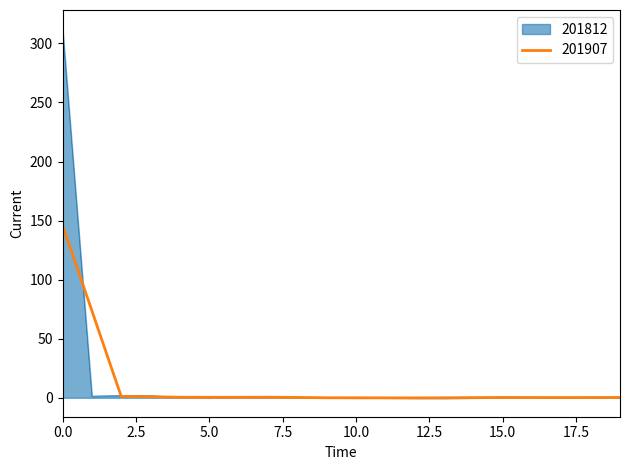

Rank the series by their maximum value, from highest to lowest.

201812, 201907